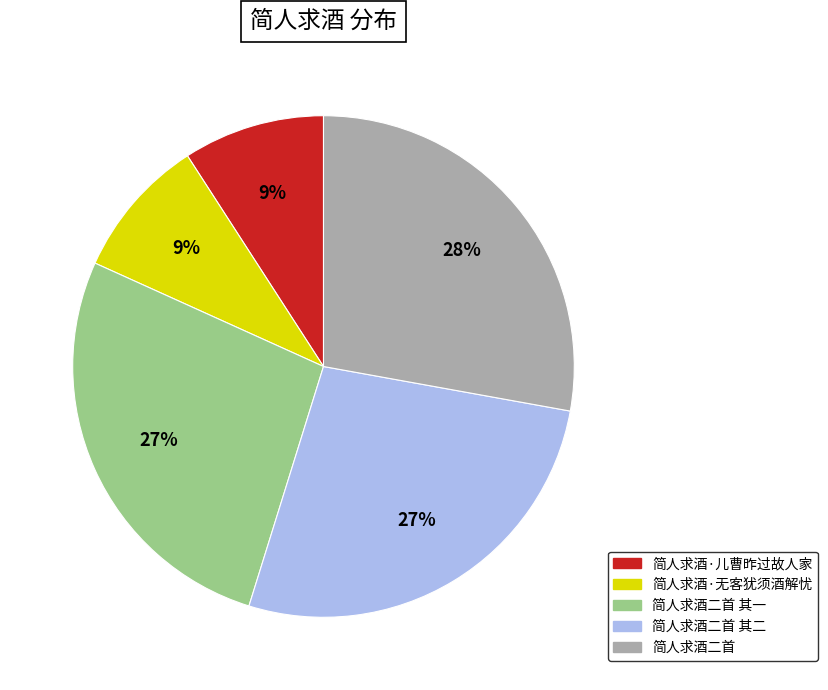

How many slices are in this pie chart?

5